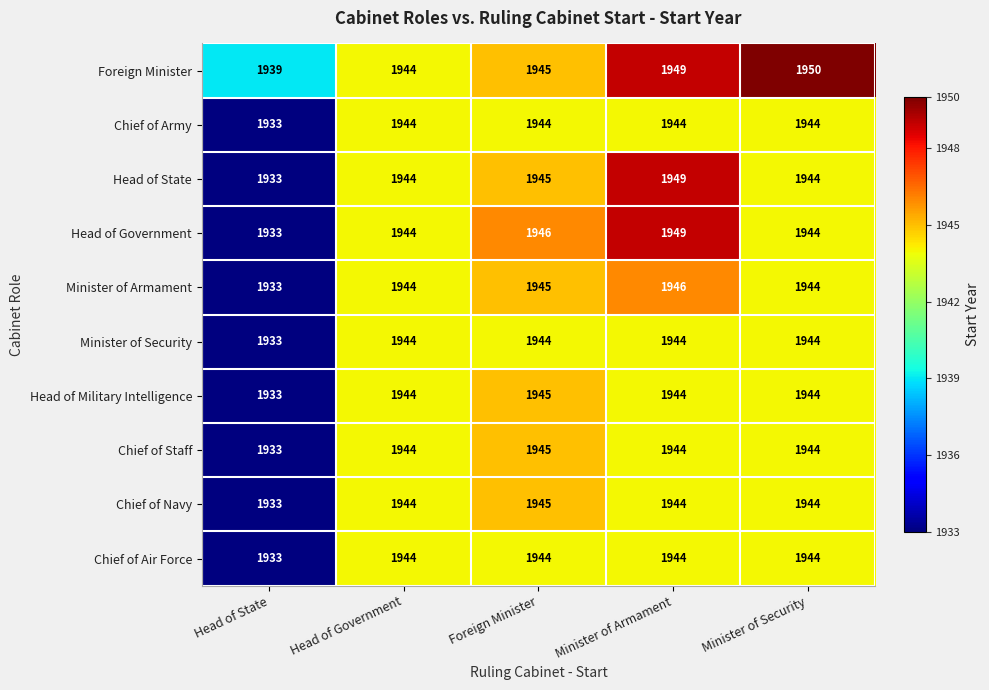

What is the sum of the Foreign Minister values at Head of Government and Head of State?

3883